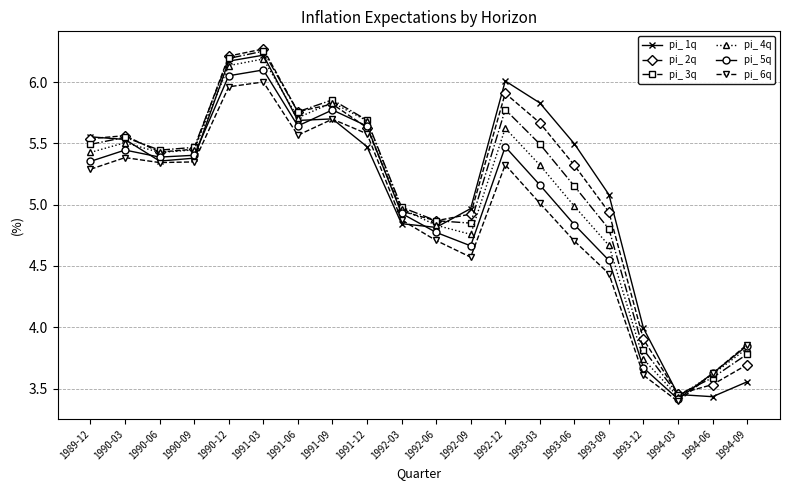

What is the total value across all series at 1992-06?

28.9